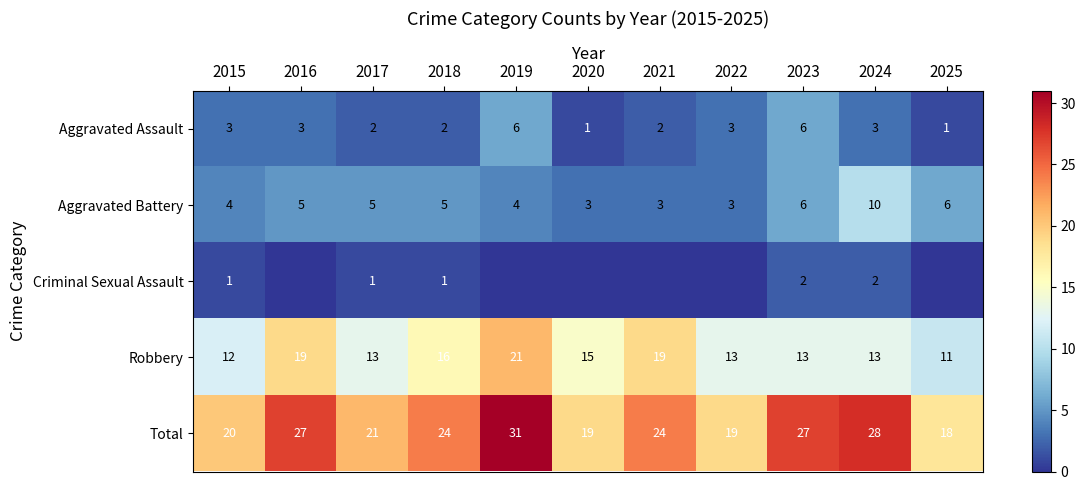

Is it true that Aggravated Assault equals 1 at 2020?

True